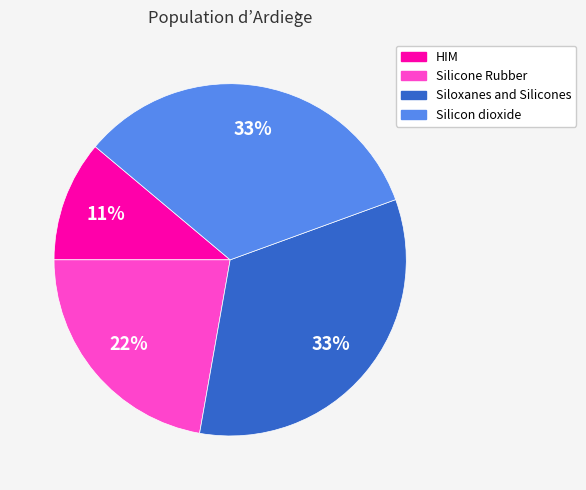

Which category has the smallest portion of the pie?

HIM